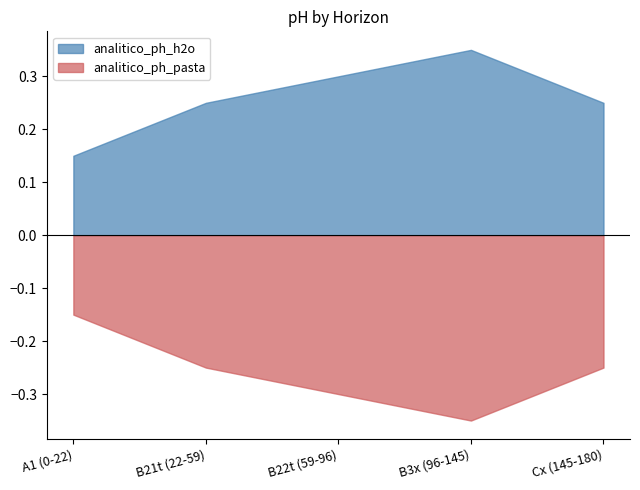

Which label corresponds to the largest value in the chart?

B3x (96-145)